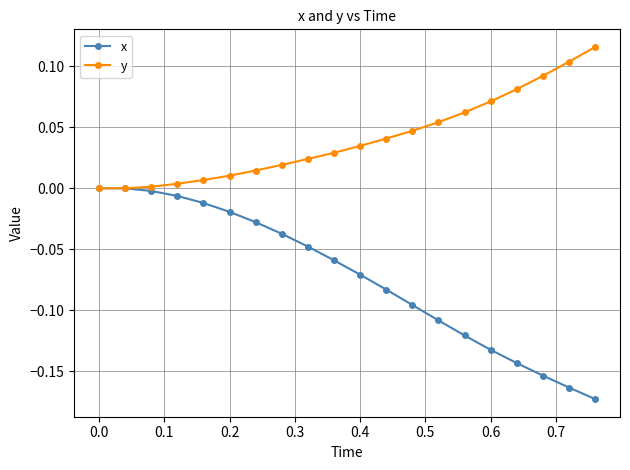

Rank the series by their maximum value, from highest to lowest.

y, x